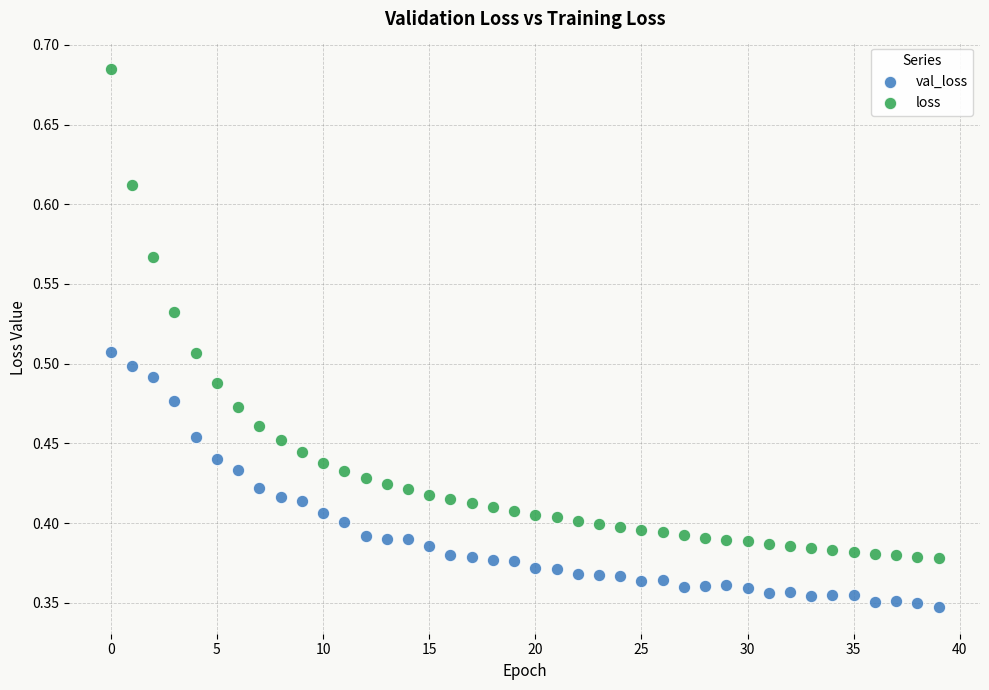

Which series contains the highest Y value?

loss